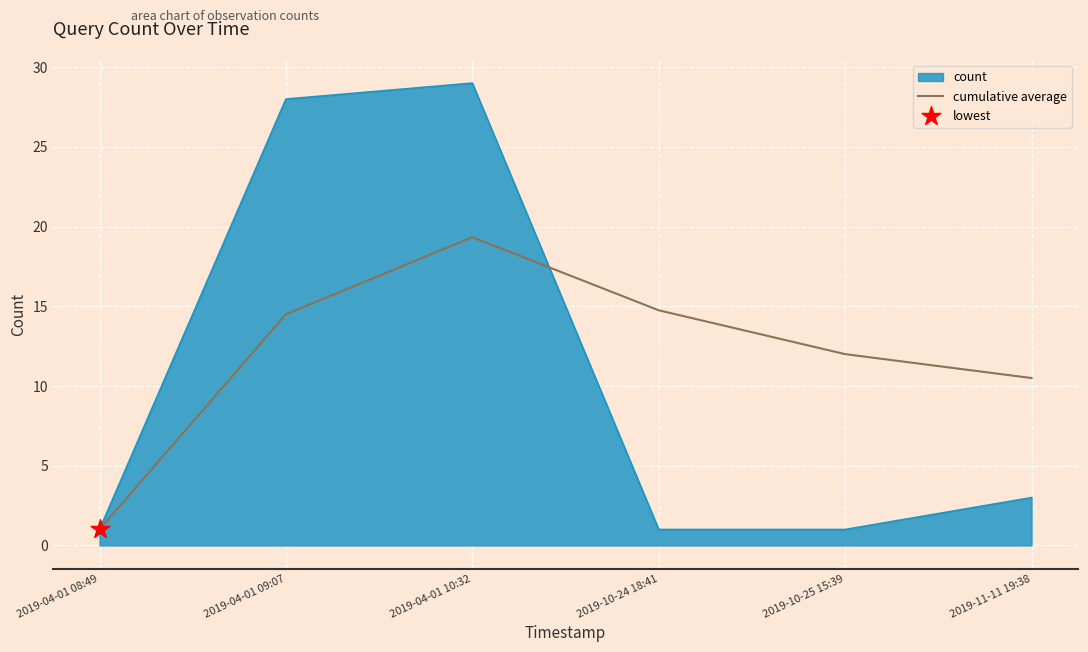

What is the difference between the highest and lowest values at 2019-11-11 19:38?

7.5